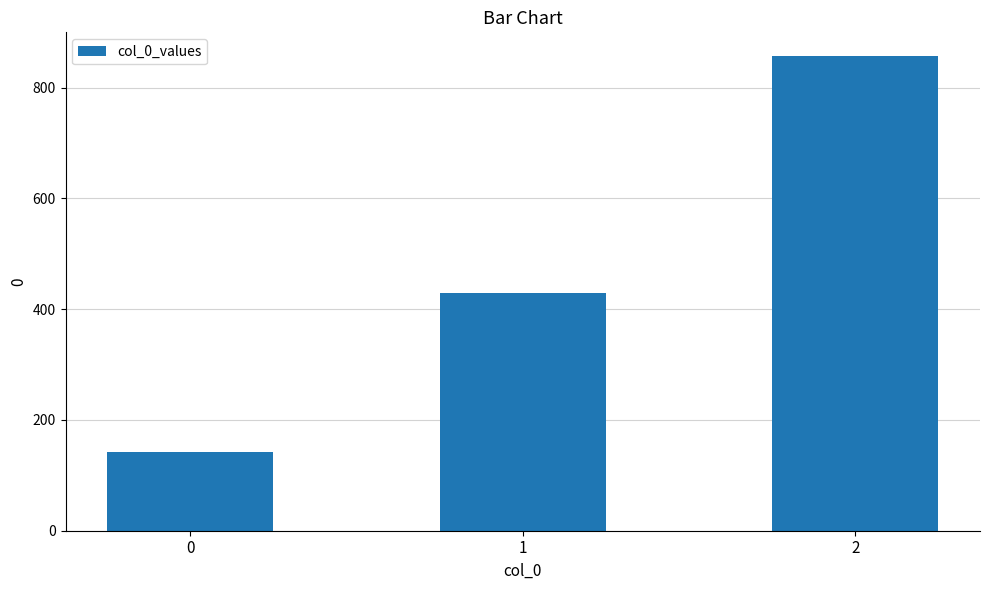

Reading left to right, list all the values displayed in this chart.

0=142.9	1=428.6	2=857.1